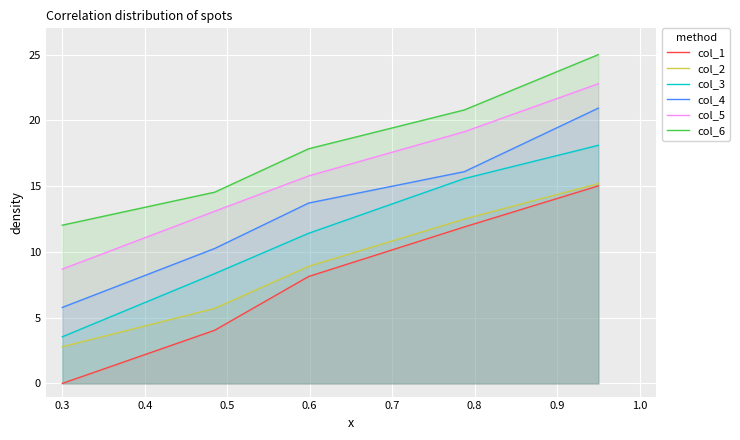

Which series has the largest total across all categories?

col_6